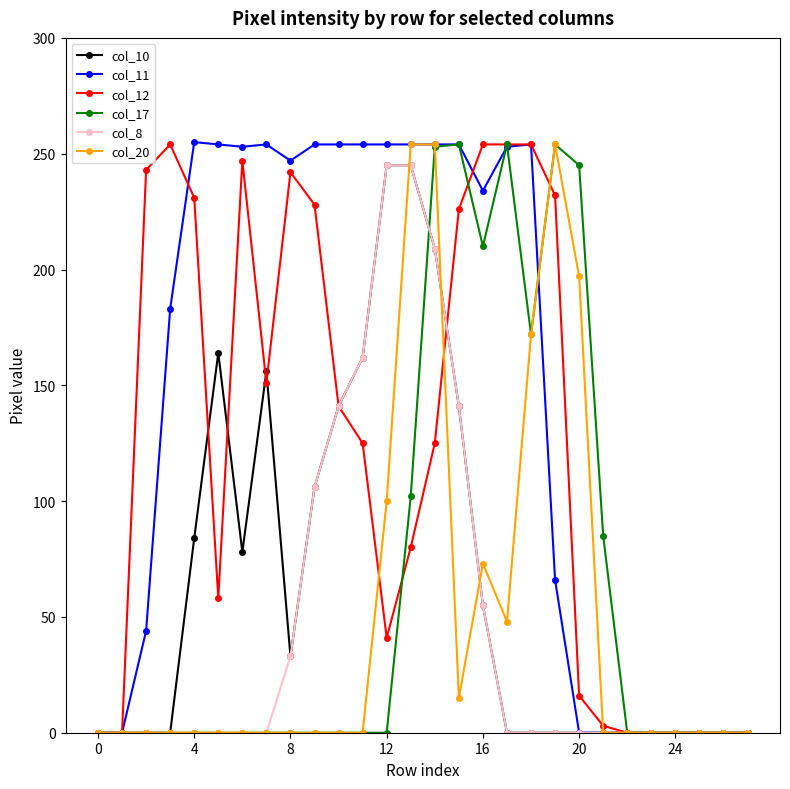

True or false: col_12 has more than 1 interior local peaks.

True